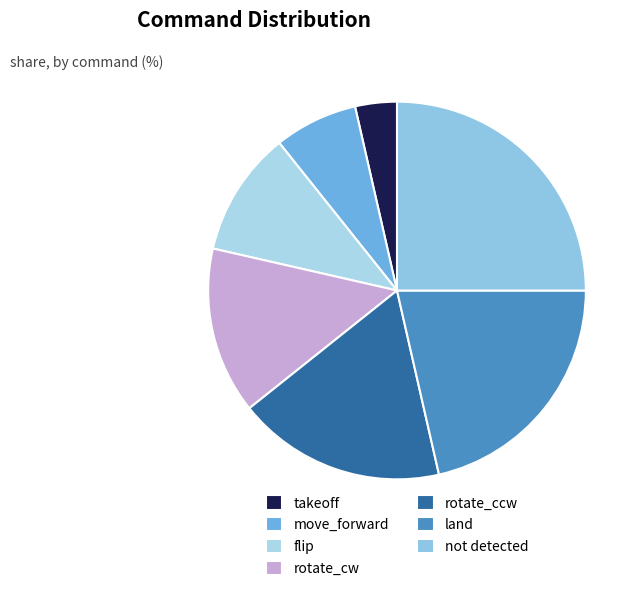

What is the smallest slice in the pie chart?

takeoff